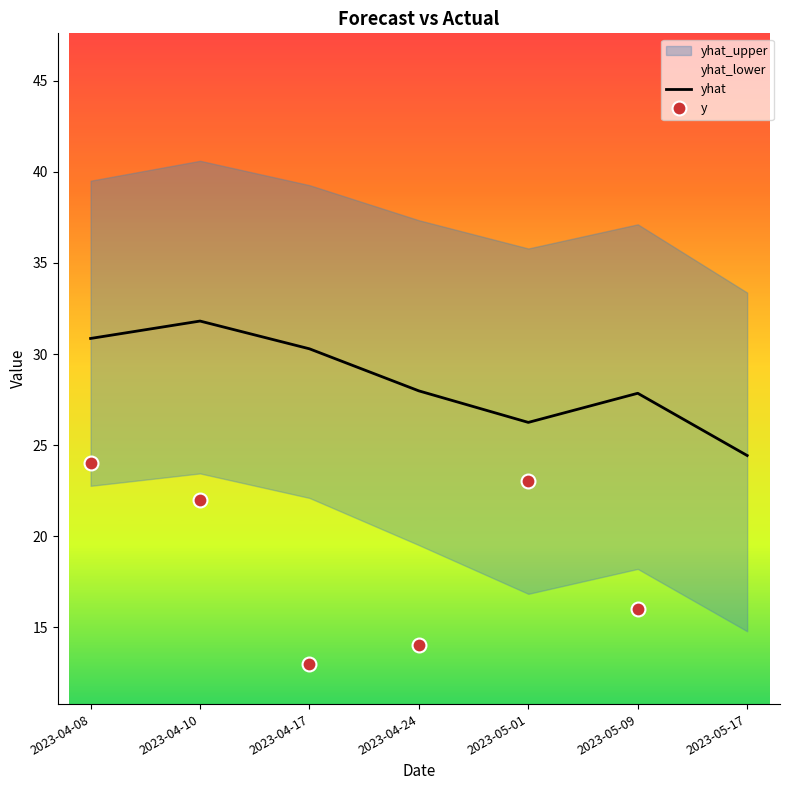

What is the highest value of the yhat series?

31.8